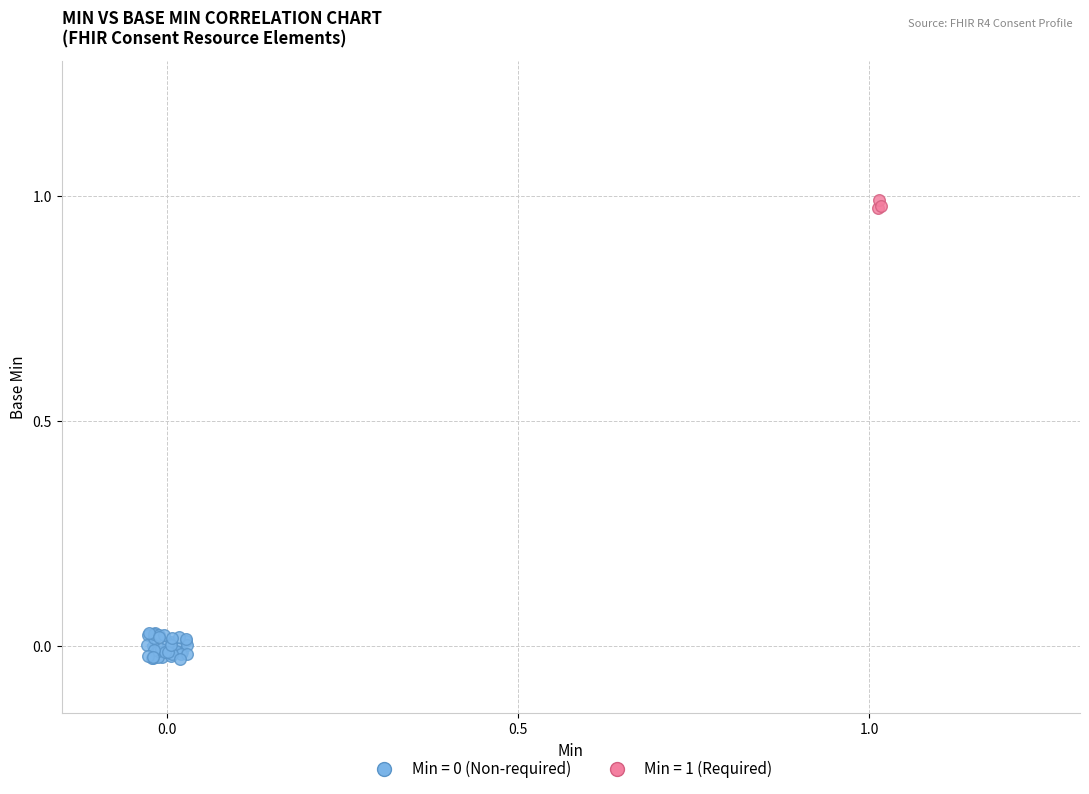

Which series reaches the maximum Y coordinate?

Min = 1 (Required)